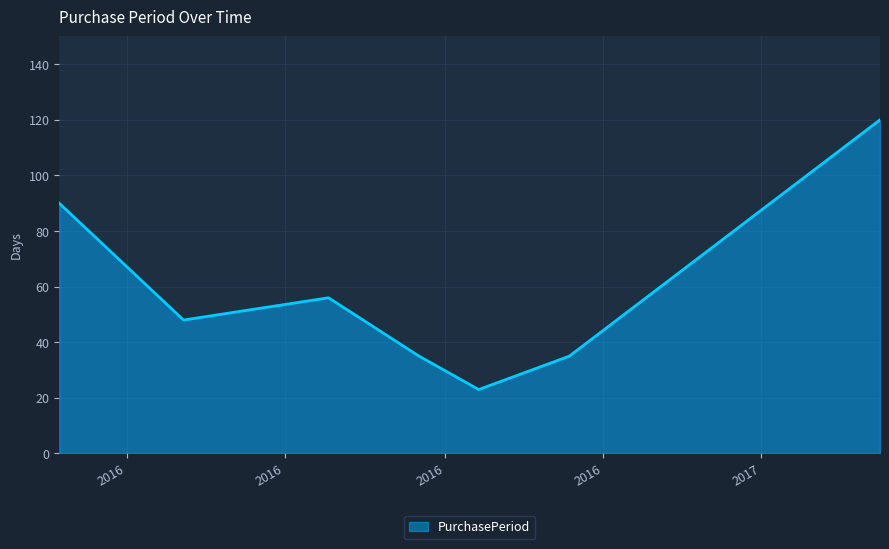

True or false: the data has more than 1 interior local peaks.

False